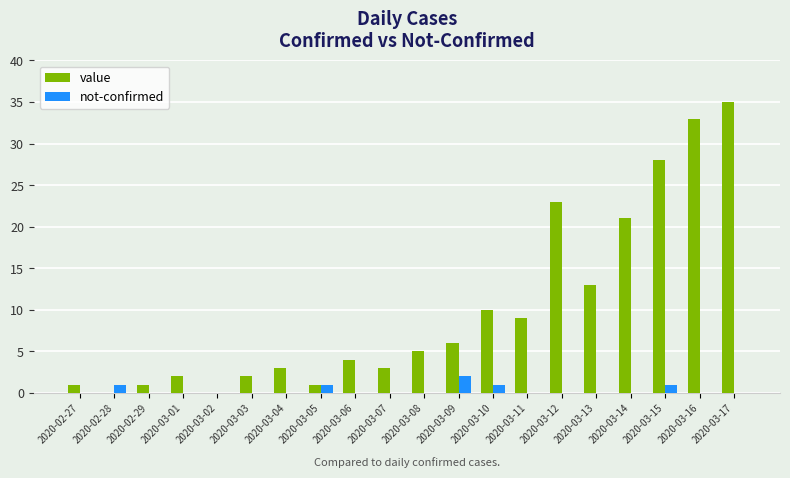

Does the chart contain stacked bars?

No